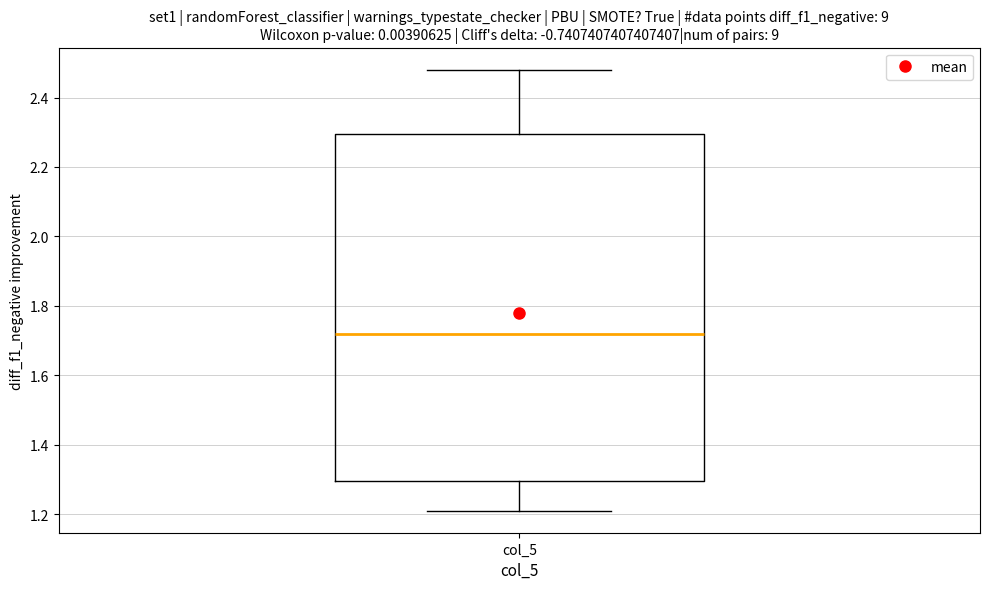

Transcribe this box plot: give where the median line is, the range the box spans, and where the two whiskers end, as read against the y-axis. The values are not printed on the chart, so give them approximately, as read against the axis.

median 1.72, box 1.30 to 2.30, whiskers 1.22 to 2.48